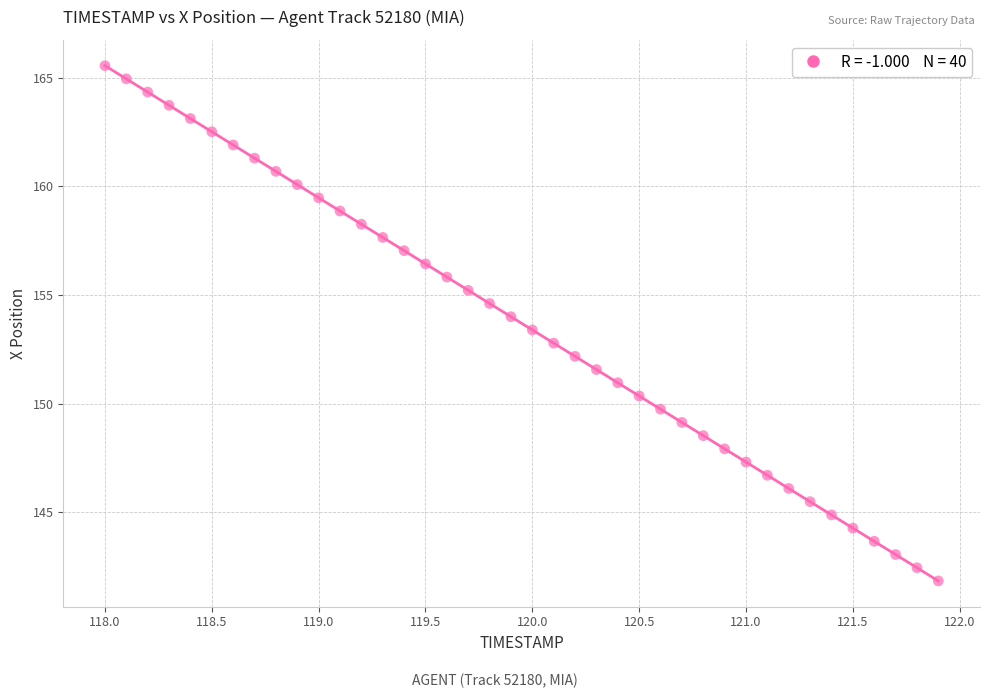

What is the range of Y values (max minus min)?

23.7